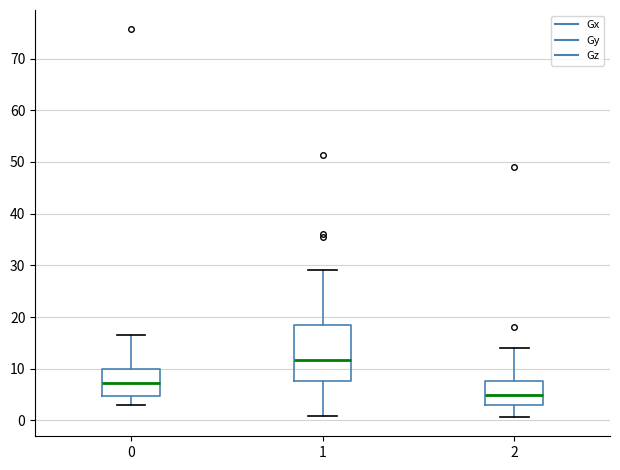

Reading left to right, read every box against the y-axis: the position of its median line, the range the box covers, and the ends of its whiskers. The values are not printed on the chart, so give them approximately, as read against the axis.

0: median 7, box 5 to 10, whiskers 3 to 17
1: median 12, box 8 to 18, whiskers 1 to 29
2: median 5, box 3 to 8, whiskers 1 to 14